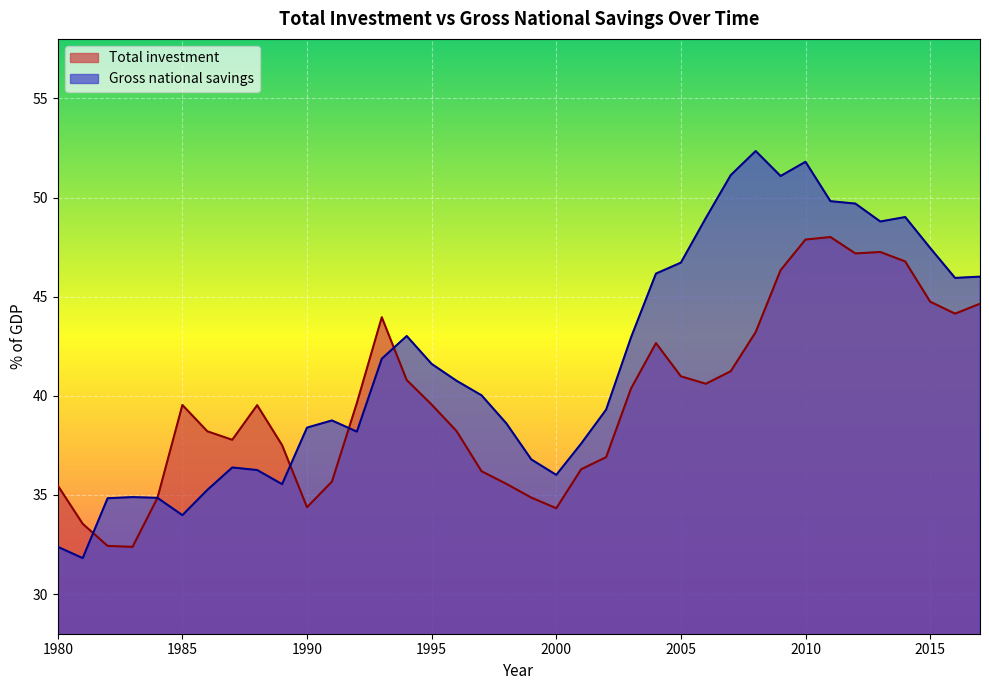

Which series has the widest spread of values?

Gross national savings